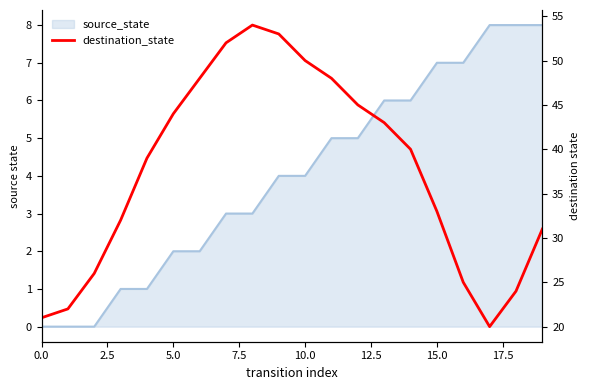

The chart shows a value of 48 at 11. True or false?

True